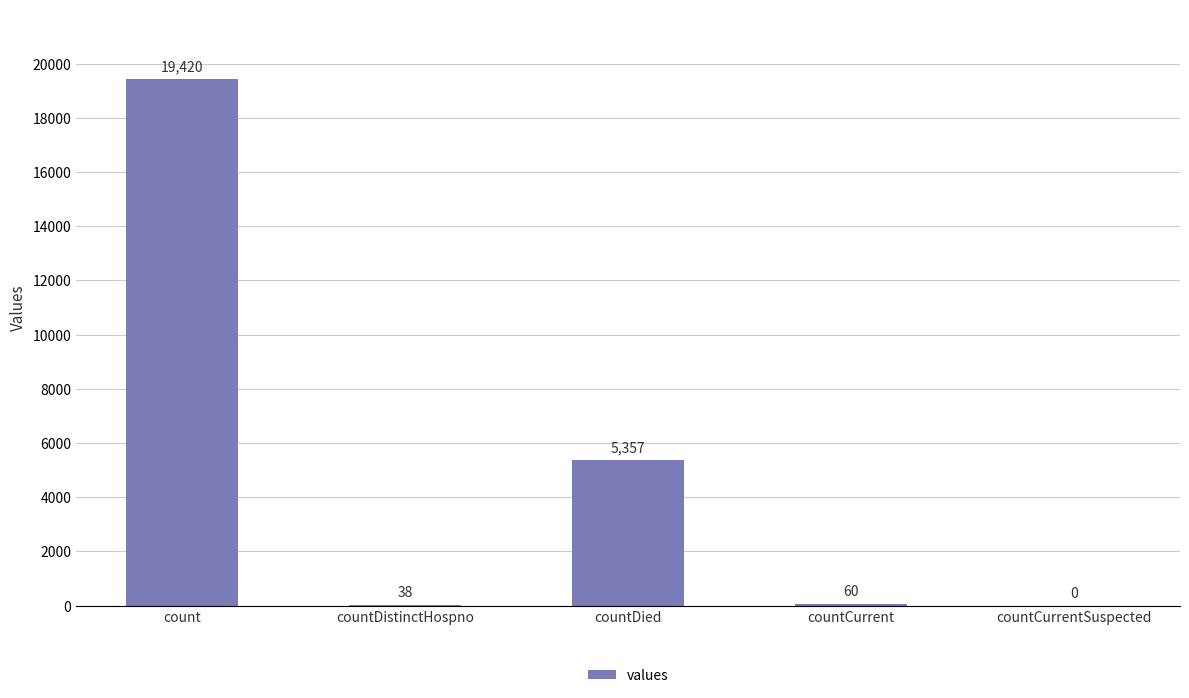

What is the change in value from countDied to countCurrentSuspected?

-5357